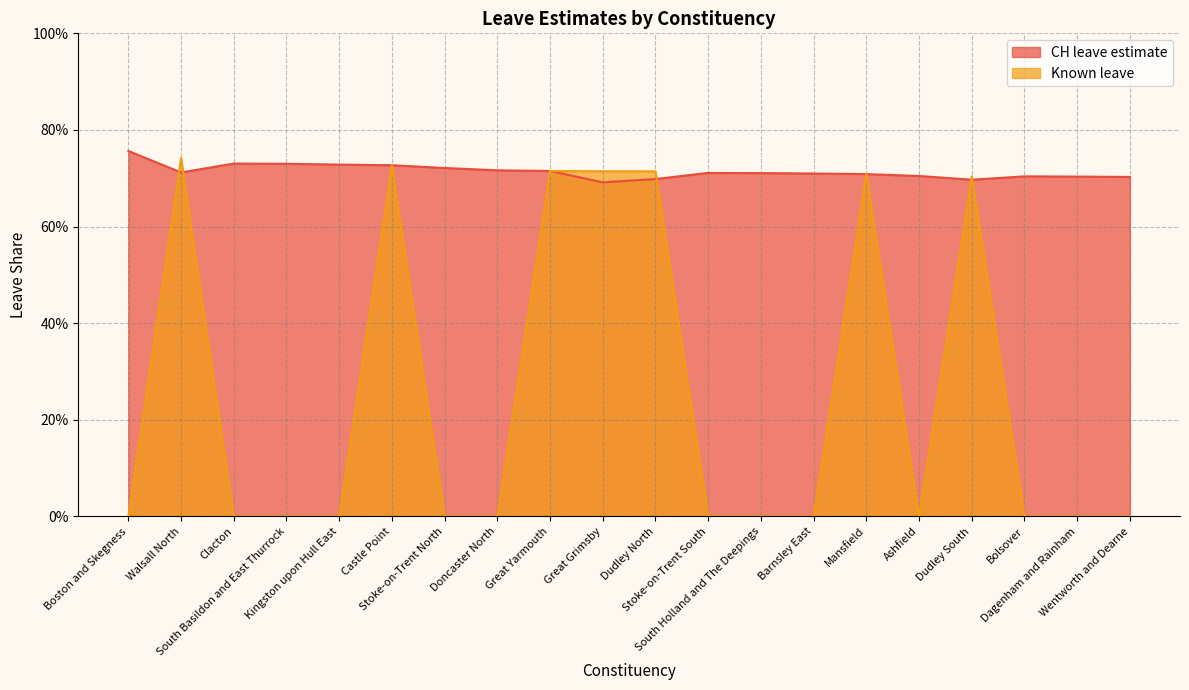

Count the number of data series in this chart.

2